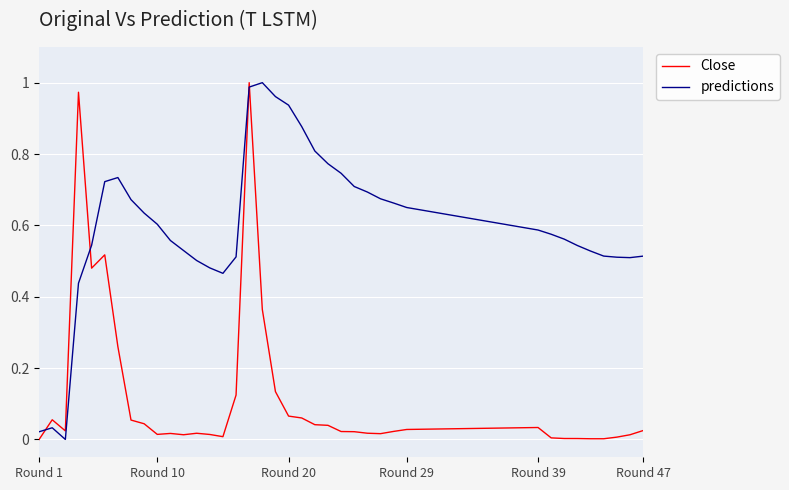

True or false: predictions and Close intersect in this chart.

True